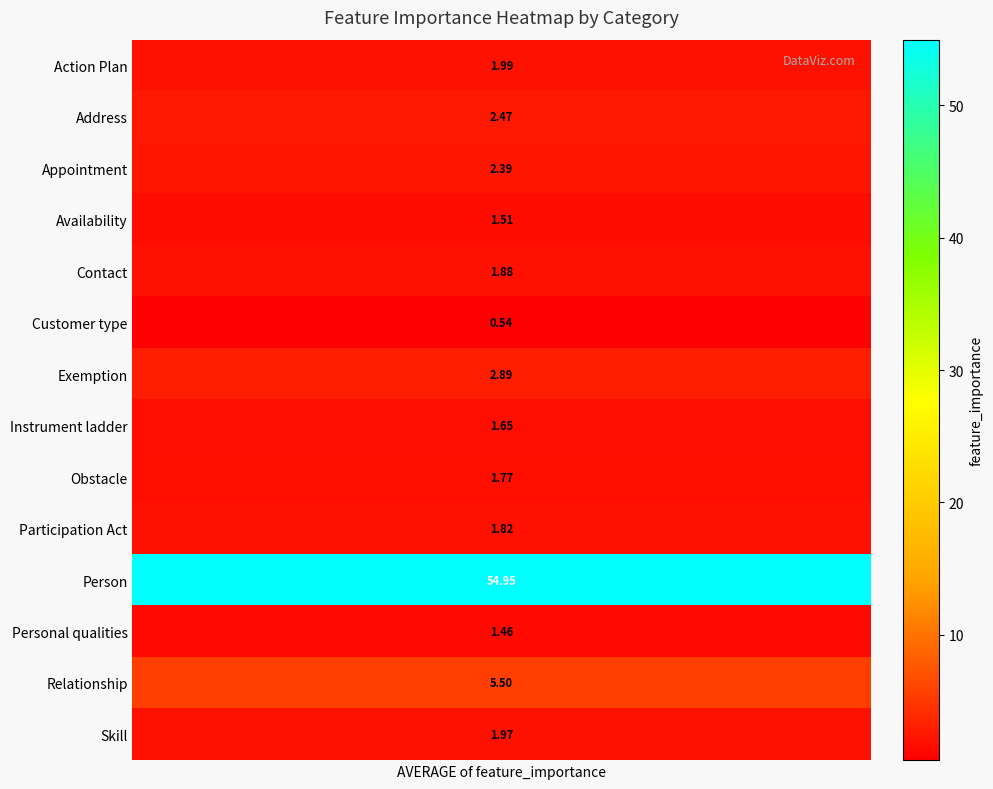

Reading right to left, transcribe all the data shown in this chart.

2.0	5.5	1.5	55.0	1.8	1.8	1.6	2.9	0.5	1.9	1.5	2.4	2.5	2.0